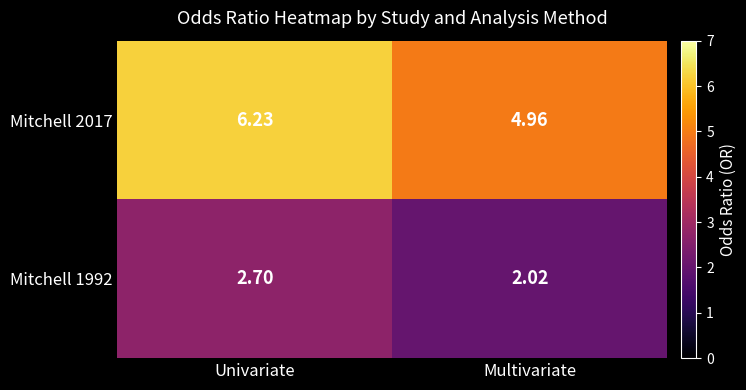

Rank the series at Multivariate from lowest to highest value.

Mitchell 1992, Mitchell 2017